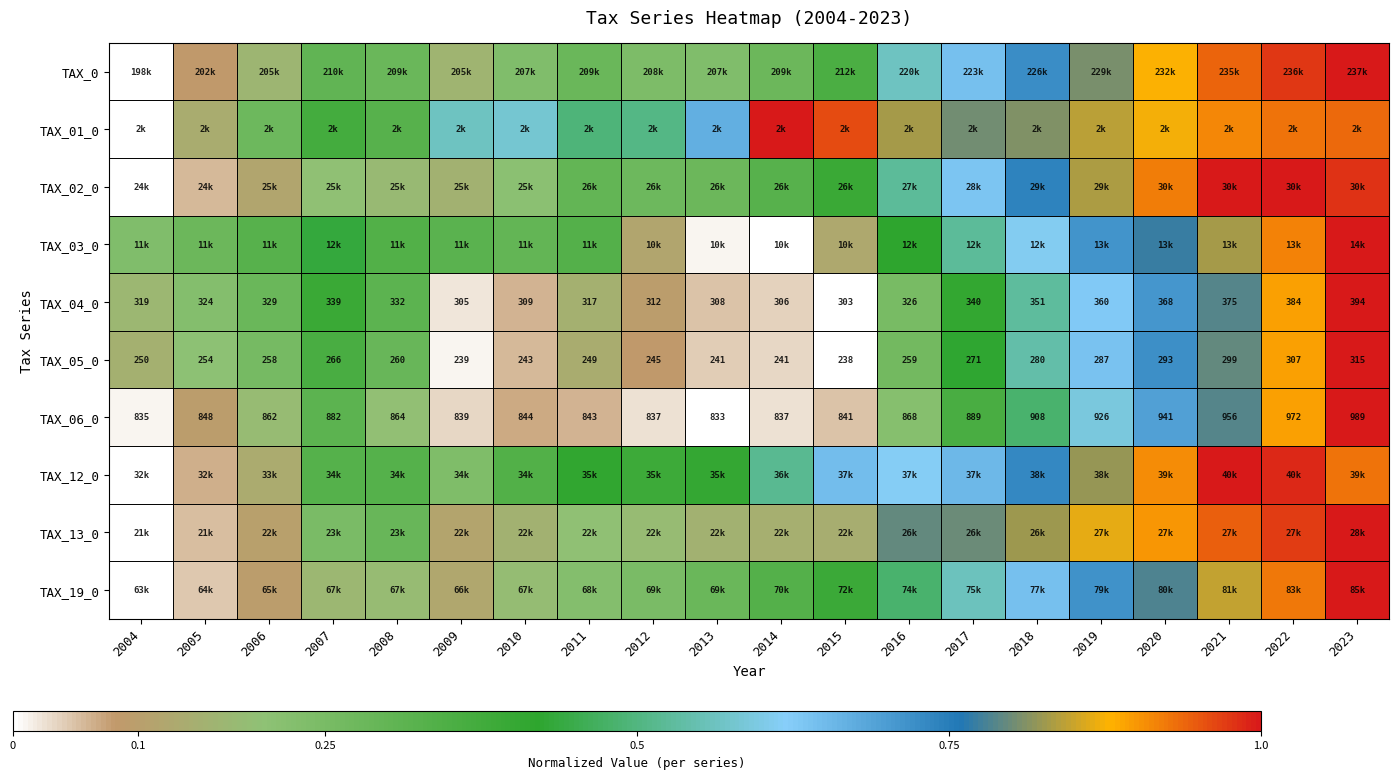

How many values in the TAX_06_0 series are below 864?

10